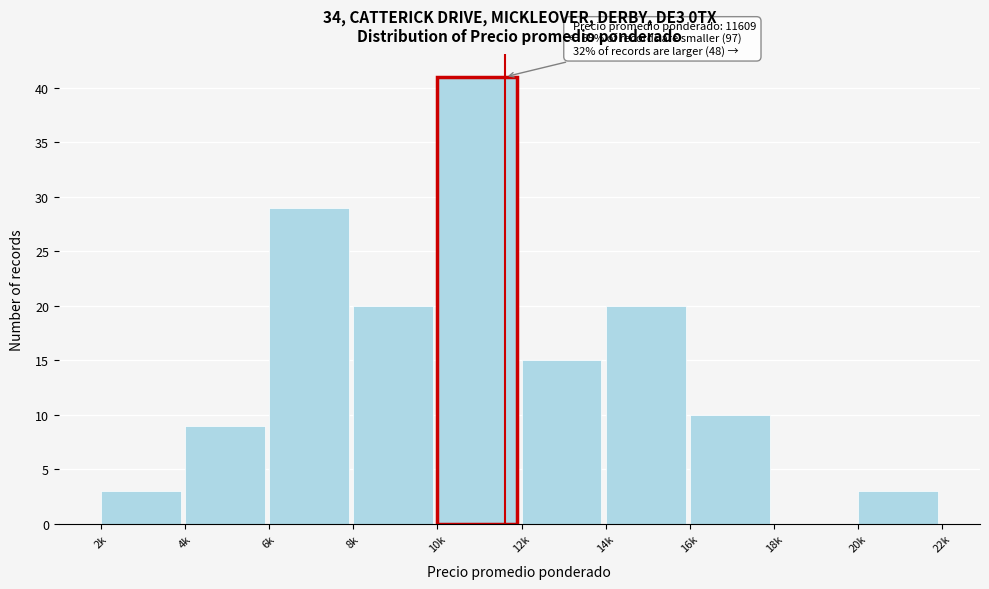

Reading left to right, extract all data points from this chart.

2k=3	4k=9	6k=29	8k=20	10k=41	12k=15	14k=20	16k=10	18k=0	20k=3